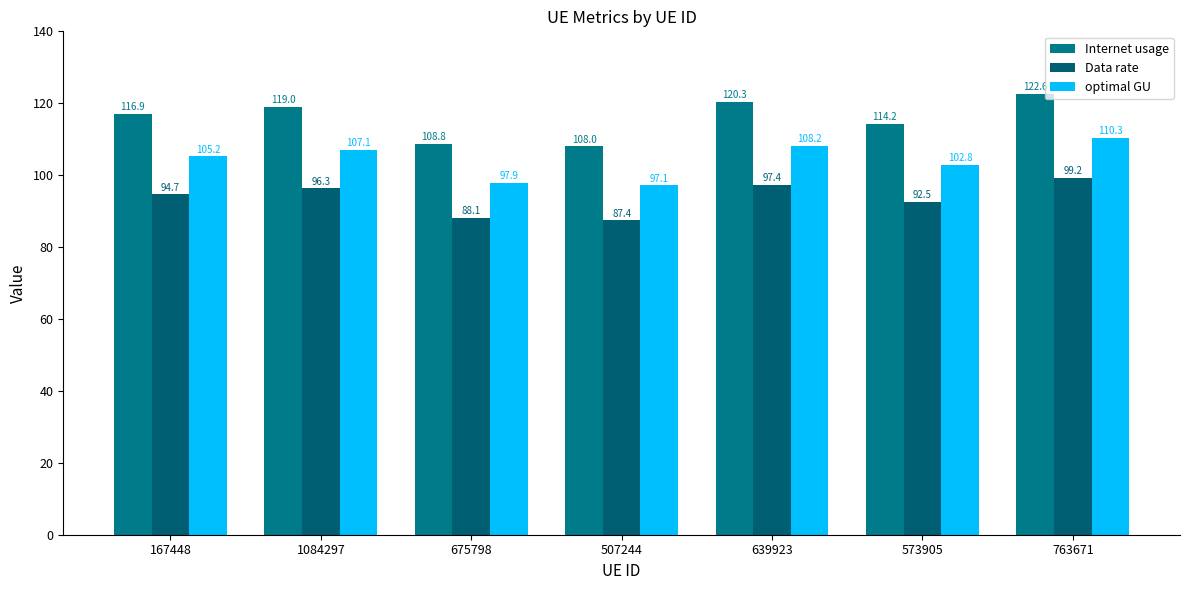

What is the sum of all optimal GU values?

728.6